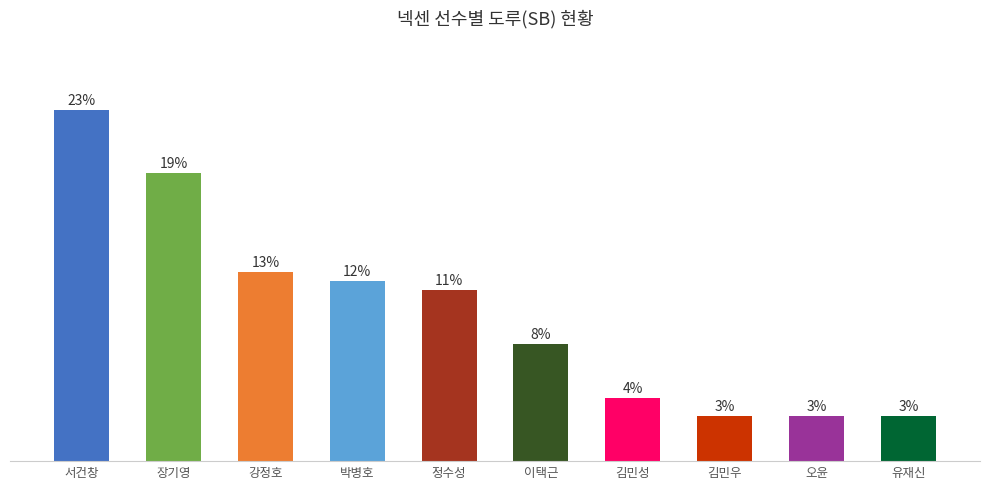

At which label does the data first exceed 19?

서건창